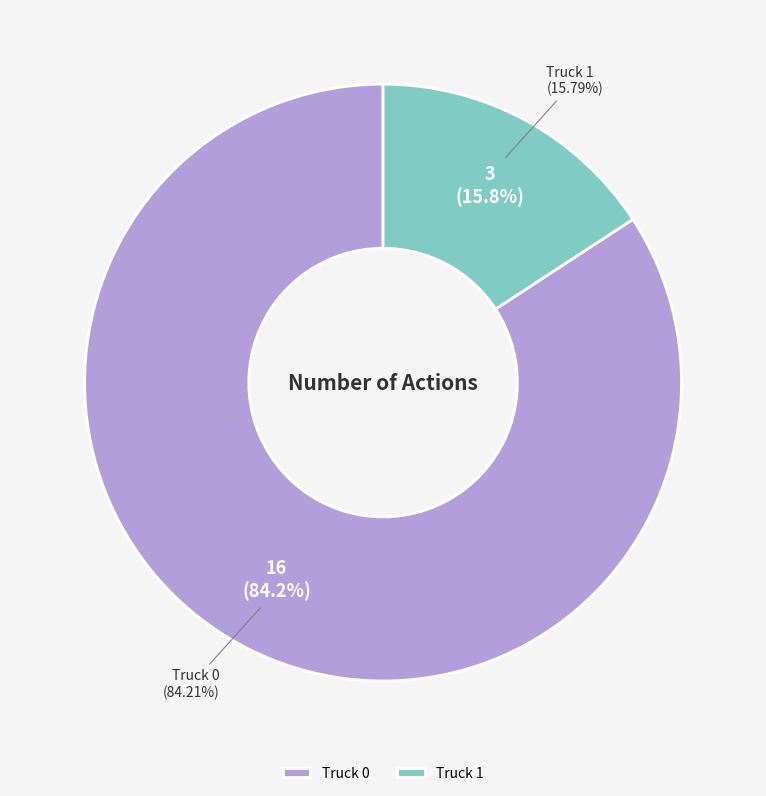

What is the smallest slice in the pie chart?

Truck 1